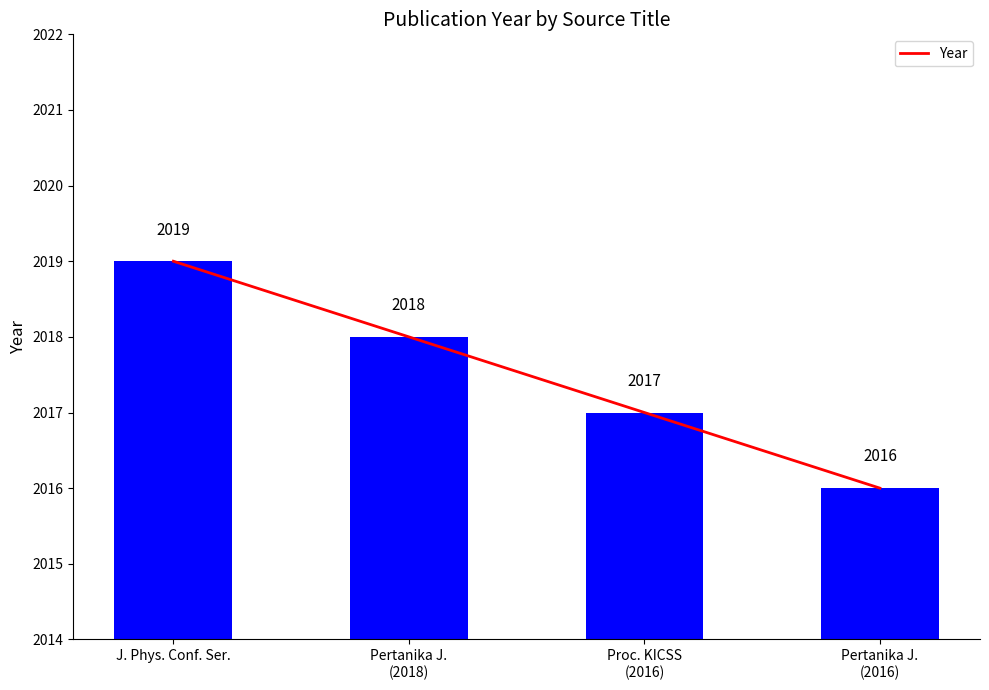

What is the sum of the values at Pertanika J.
(2018) and Proc. KICSS
(2016)?

4035